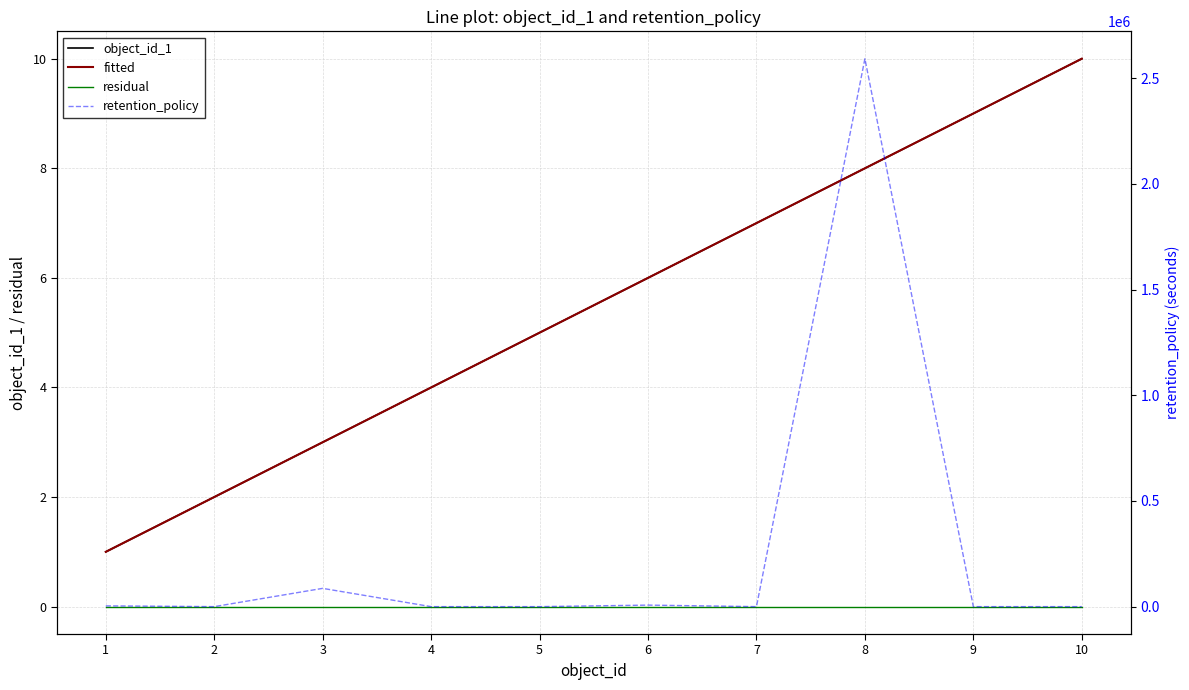

Which series has the widest spread of values?

retention_policy